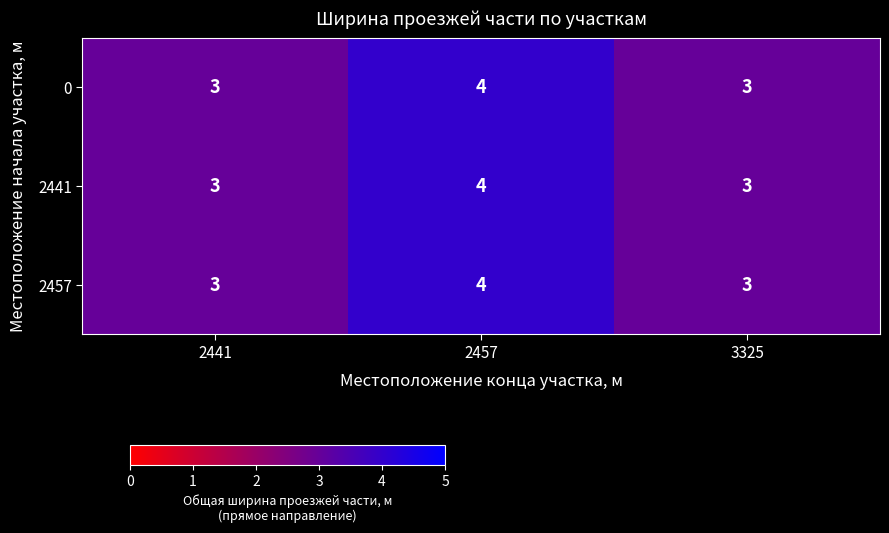

What is the sum of all 2457 values?

10